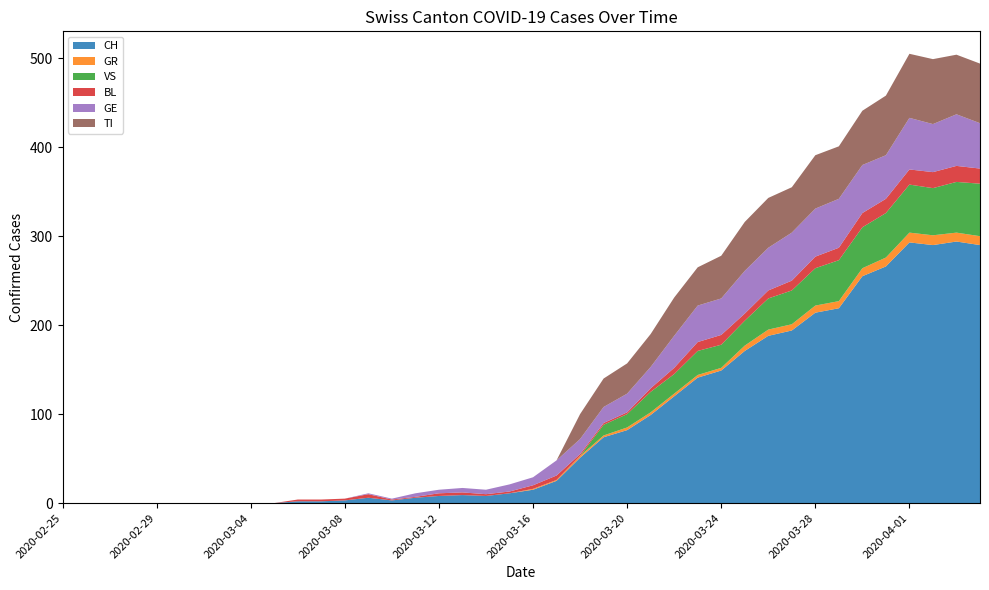

Reading right to left, extract all data points from this chart.

CH: 2020-04-04=290	2020-04-03=294	2020-04-02=290	2020-04-01=293	2020-03-31=266	2020-03-30=255	2020-03-29=219	2020-03-28=214	2020-03-27=194	2020-03-26=188	2020-03-25=171	2020-03-24=149	2020-03-23=141	2020-03-22=120	2020-03-21=99	2020-03-20=82	2020-03-19=74	2020-03-18=51	2020-03-17=25	2020-03-16=15	2020-03-15=11	2020-03-14=8	2020-03-13=9	2020-03-12=8	2020-03-11=6	2020-03-10=3	2020-03-09=6	2020-03-08=3	2020-03-07=2	2020-03-06=2	2020-03-05=0	2020-03-04=0	2020-03-03=0	2020-03-02=0	2020-03-01=0	2020-02-29=0	2020-02-28=0	2020-02-27=0	2020-02-26=0	2020-02-25=0
GR: 2020-04-04=10	2020-04-03=10	2020-04-02=11	2020-04-01=11	2020-03-31=10	2020-03-30=9	2020-03-29=8	2020-03-28=8	2020-03-27=7	2020-03-26=7	2020-03-25=6	2020-03-24=3	2020-03-23=3	2020-03-22=3	2020-03-21=3	2020-03-20=3	2020-03-19=2	2020-03-18=2	2020-03-17=1	2020-03-16=1	2020-03-15=0	2020-03-14=0	2020-03-13=0	2020-03-12=0	2020-03-11=0	2020-03-10=0	2020-03-09=0	2020-03-08=0	2020-03-07=0	2020-03-06=0	2020-03-05=0	2020-03-04=0	2020-03-03=0	2020-03-02=0	2020-03-01=0	2020-02-29=0	2020-02-28=0	2020-02-27=0	2020-02-26=0	2020-02-25=0
VS: 2020-04-04=59	2020-04-03=57	2020-04-02=53	2020-04-01=54	2020-03-31=50	2020-03-30=46	2020-03-29=46	2020-03-28=42	2020-03-27=38	2020-03-26=35	2020-03-25=28	2020-03-24=26	2020-03-23=27	2020-03-22=22	2020-03-21=23	2020-03-20=15	2020-03-19=12	2020-03-18=0	2020-03-17=0	2020-03-16=0	2020-03-15=0	2020-03-14=0	2020-03-13=0	2020-03-12=0	2020-03-11=0	2020-03-10=0	2020-03-09=0	2020-03-08=0	2020-03-07=0	2020-03-06=0	2020-03-05=0	2020-03-04=0	2020-03-03=0	2020-03-02=0	2020-03-01=0	2020-02-29=0	2020-02-28=0	2020-02-27=0	2020-02-26=0	2020-02-25=0
BL: 2020-04-04=17	2020-04-03=18	2020-04-02=18	2020-04-01=17	2020-03-31=16	2020-03-30=16	2020-03-29=14	2020-03-28=13	2020-03-27=11	2020-03-26=9	2020-03-25=8	2020-03-24=11	2020-03-23=10	2020-03-22=7	2020-03-21=4	2020-03-20=2	2020-03-19=2	2020-03-18=2	2020-03-17=5	2020-03-16=4	2020-03-15=2	2020-03-14=2	2020-03-13=3	2020-03-12=3	2020-03-11=1	2020-03-10=1	2020-03-09=4	2020-03-08=2	2020-03-07=2	2020-03-06=2	2020-03-05=0	2020-03-04=0	2020-03-03=0	2020-03-02=0	2020-03-01=0	2020-02-29=0	2020-02-28=0	2020-02-27=0	2020-02-26=0	2020-02-25=0
GE: 2020-04-04=51	2020-04-03=58	2020-04-02=54	2020-04-01=58	2020-03-31=49	2020-03-30=54	2020-03-29=55	2020-03-28=54	2020-03-27=54	2020-03-26=48	2020-03-25=48	2020-03-24=41	2020-03-23=41	2020-03-22=36	2020-03-21=24	2020-03-20=21	2020-03-19=18	2020-03-18=17	2020-03-17=17	2020-03-16=9	2020-03-15=8	2020-03-14=5	2020-03-13=5	2020-03-12=4	2020-03-11=4	2020-03-10=1	2020-03-09=1	2020-03-08=0	2020-03-07=0	2020-03-06=0	2020-03-05=0	2020-03-04=0	2020-03-03=0	2020-03-02=0	2020-03-01=0	2020-02-29=0	2020-02-28=0	2020-02-27=0	2020-02-26=0	2020-02-25=0
TI: 2020-04-04=67	2020-04-03=67	2020-04-02=73	2020-04-01=72	2020-03-31=67	2020-03-30=61	2020-03-29=59	2020-03-28=60	2020-03-27=51	2020-03-26=56	2020-03-25=55	2020-03-24=48	2020-03-23=43	2020-03-22=43	2020-03-21=37	2020-03-20=34	2020-03-19=32	2020-03-18=28	2020-03-17=0	2020-03-16=0	2020-03-15=0	2020-03-14=0	2020-03-13=0	2020-03-12=0	2020-03-11=0	2020-03-10=0	2020-03-09=0	2020-03-08=0	2020-03-07=0	2020-03-06=0	2020-03-05=0	2020-03-04=0	2020-03-03=0	2020-03-02=0	2020-03-01=0	2020-02-29=0	2020-02-28=0	2020-02-27=0	2020-02-26=0	2020-02-25=0